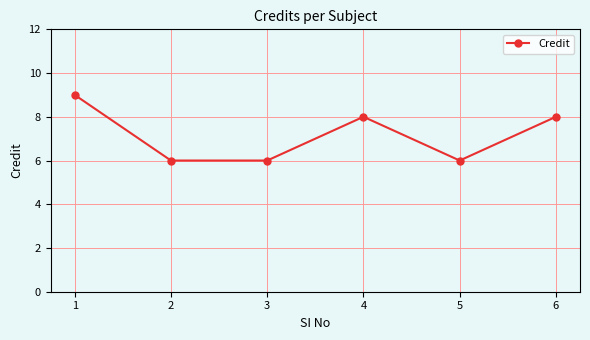

True or false: the data shows 6 at 3.

True